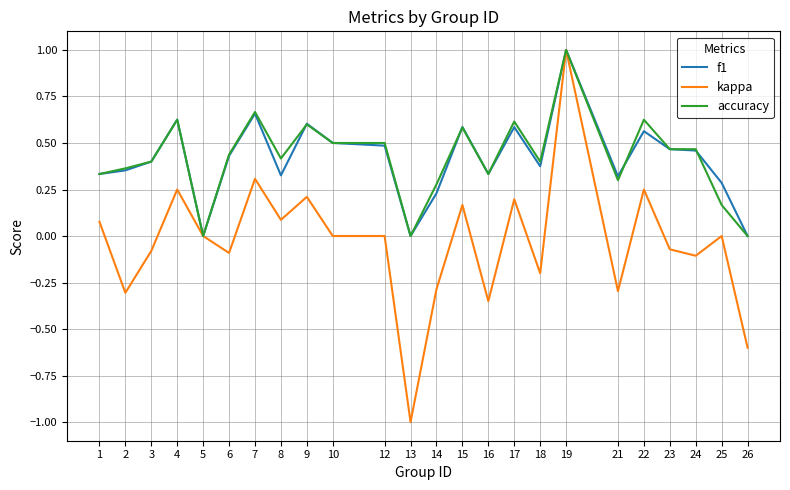

True or false: accuracy has more than 2 points higher than both neighbors.

True